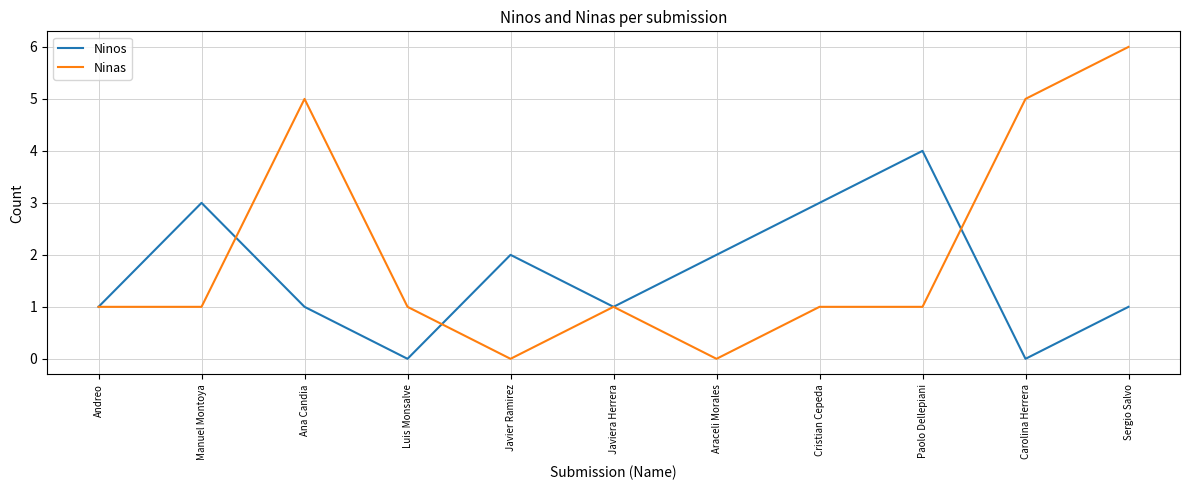

True or false: Ninas has a value of 7 at Ana Candia.

False